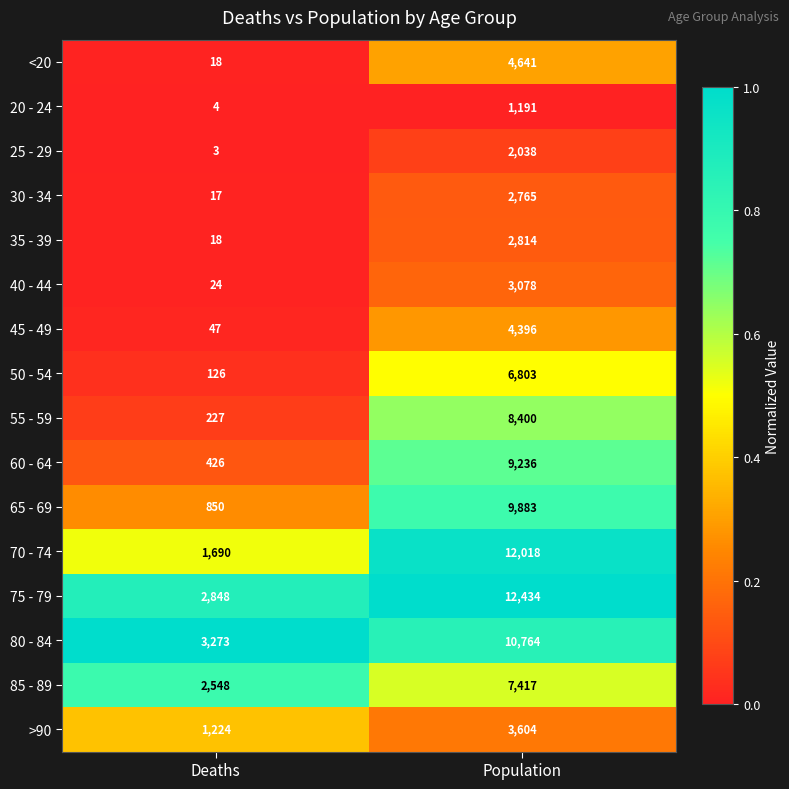

What is the difference between the 50 - 54 values at Deaths and Population?

6677